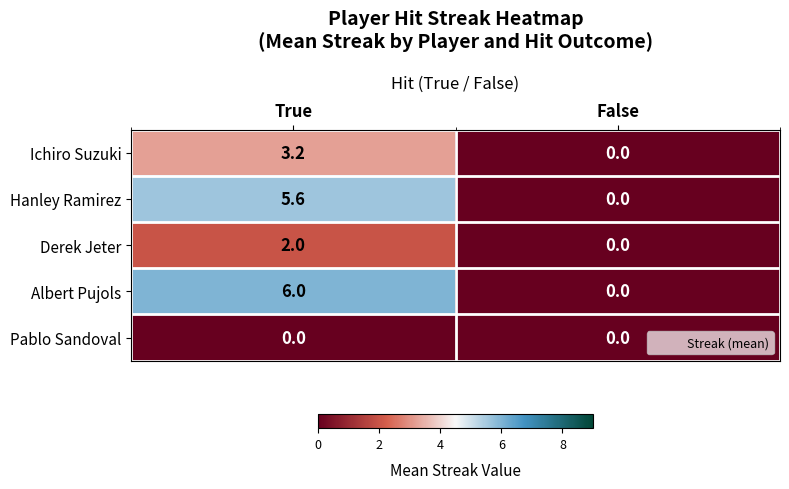

Which category has the highest value across all series?

True